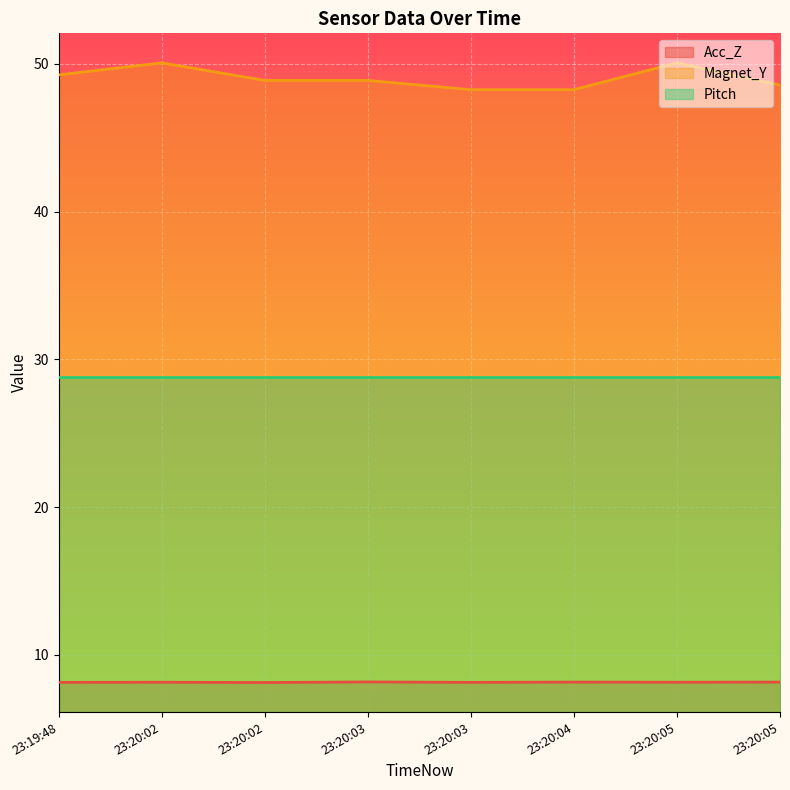

Rank the series by their average value, from lowest to highest.

Acc_Z, Pitch, Magnet_Y